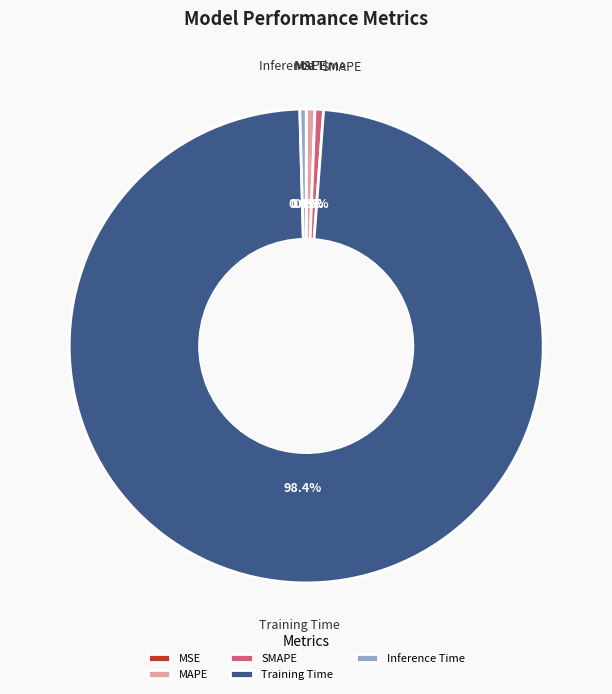

Is there a majority slice in this chart?

Yes